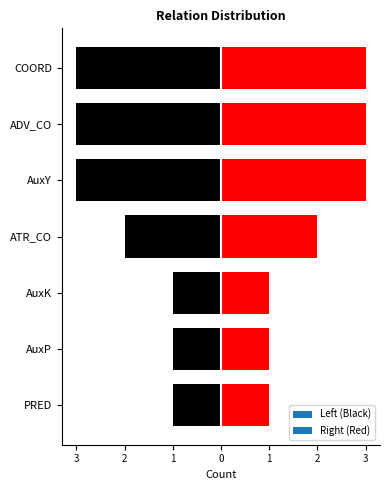

Is it true that the value at PRED is 2?

False